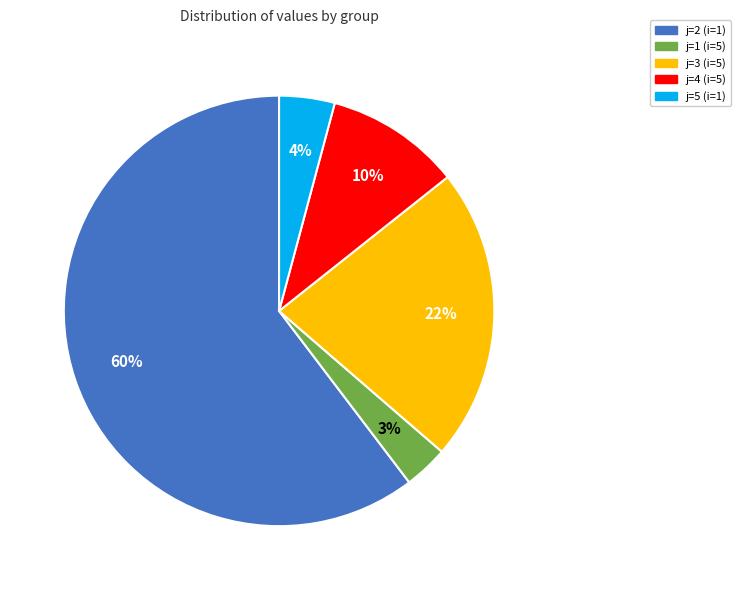

Count the number of slices in the pie.

5